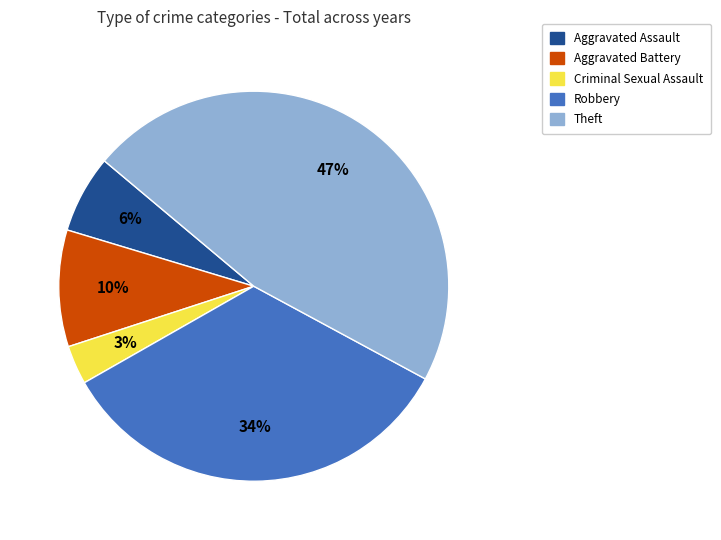

Which has a higher value, Aggravated Assault or Robbery?

Robbery